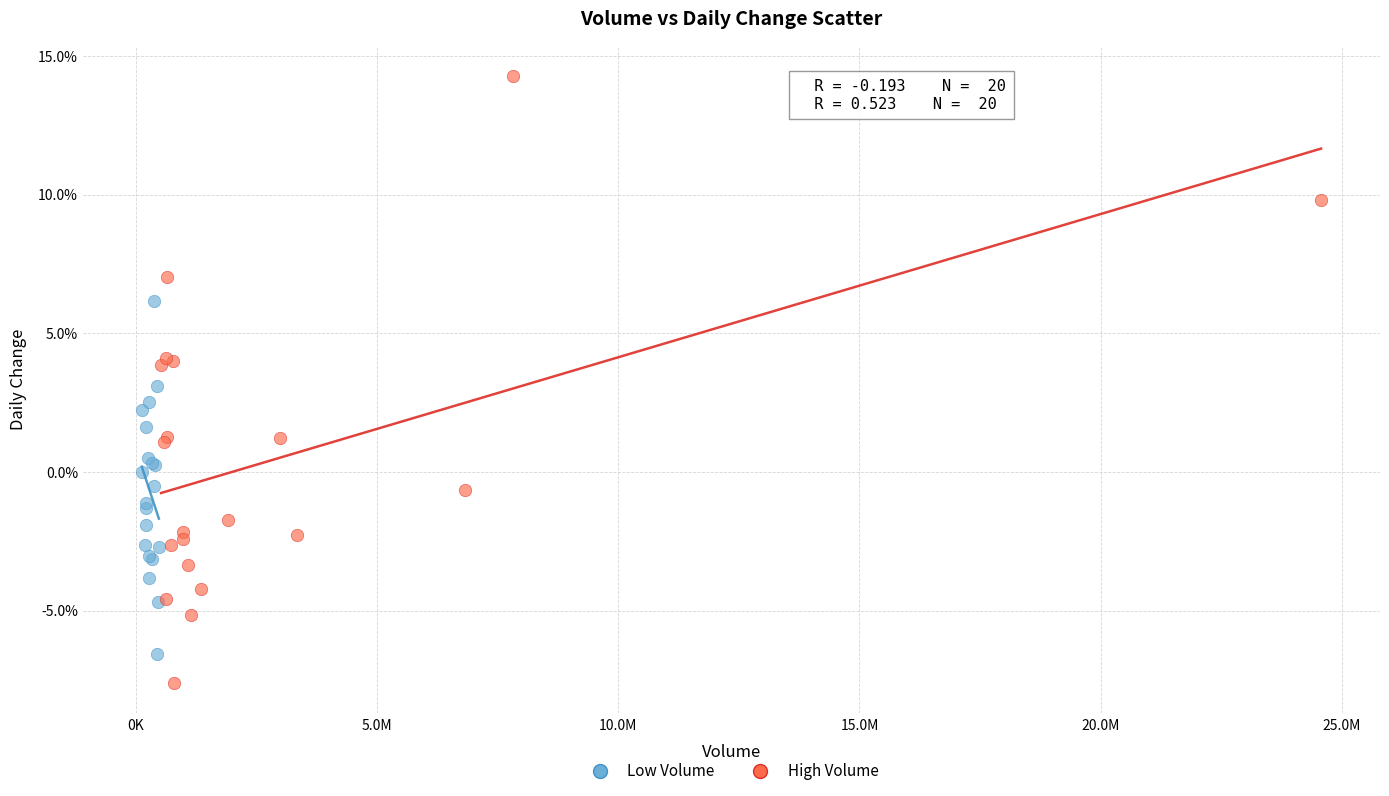

What are all the series names shown in the legend?

Low Volume, High Volume